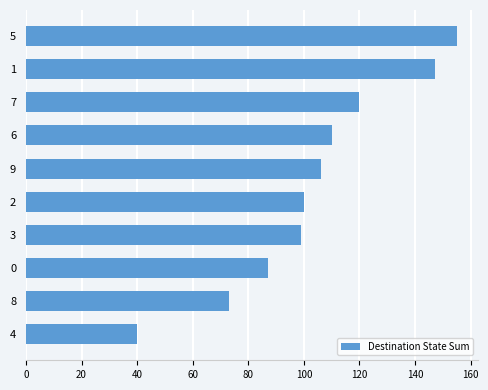

What is the ratio of the value at 0 to the value at 9?

0.8